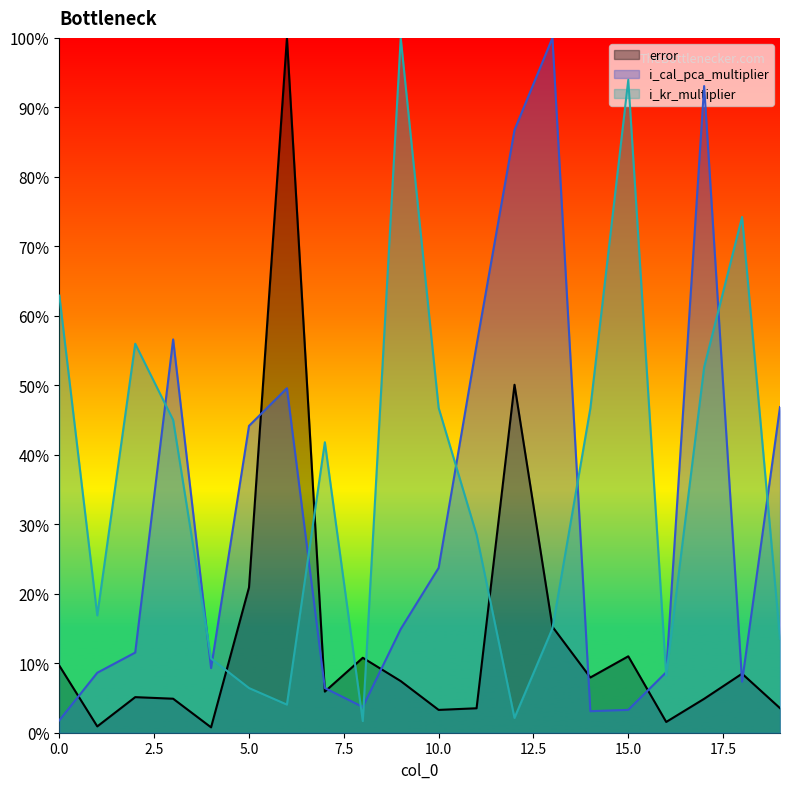

How many times do i_kr_multiplier and error cross each other?

6